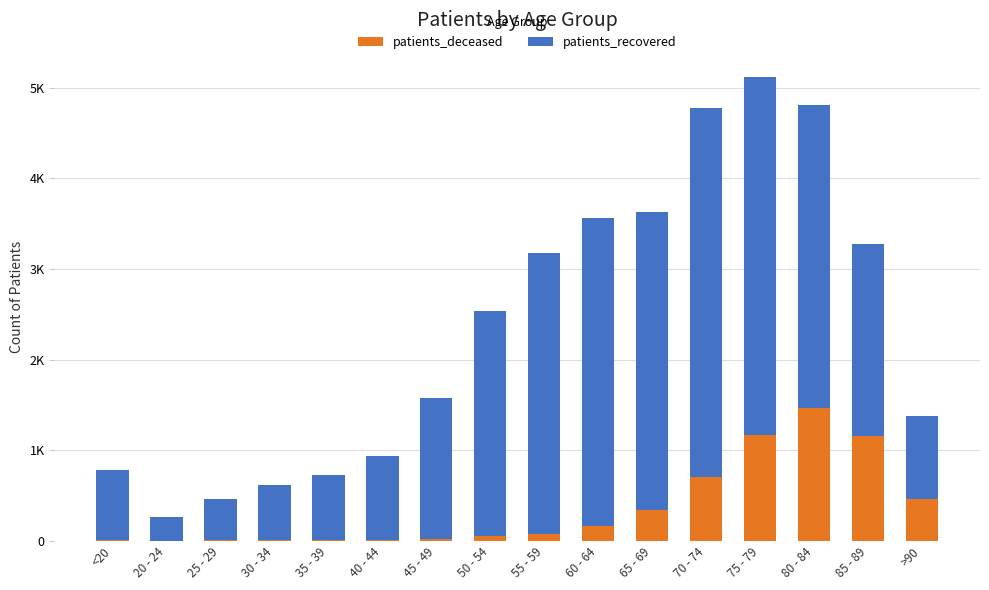

What is the total value across all series at <20?

775